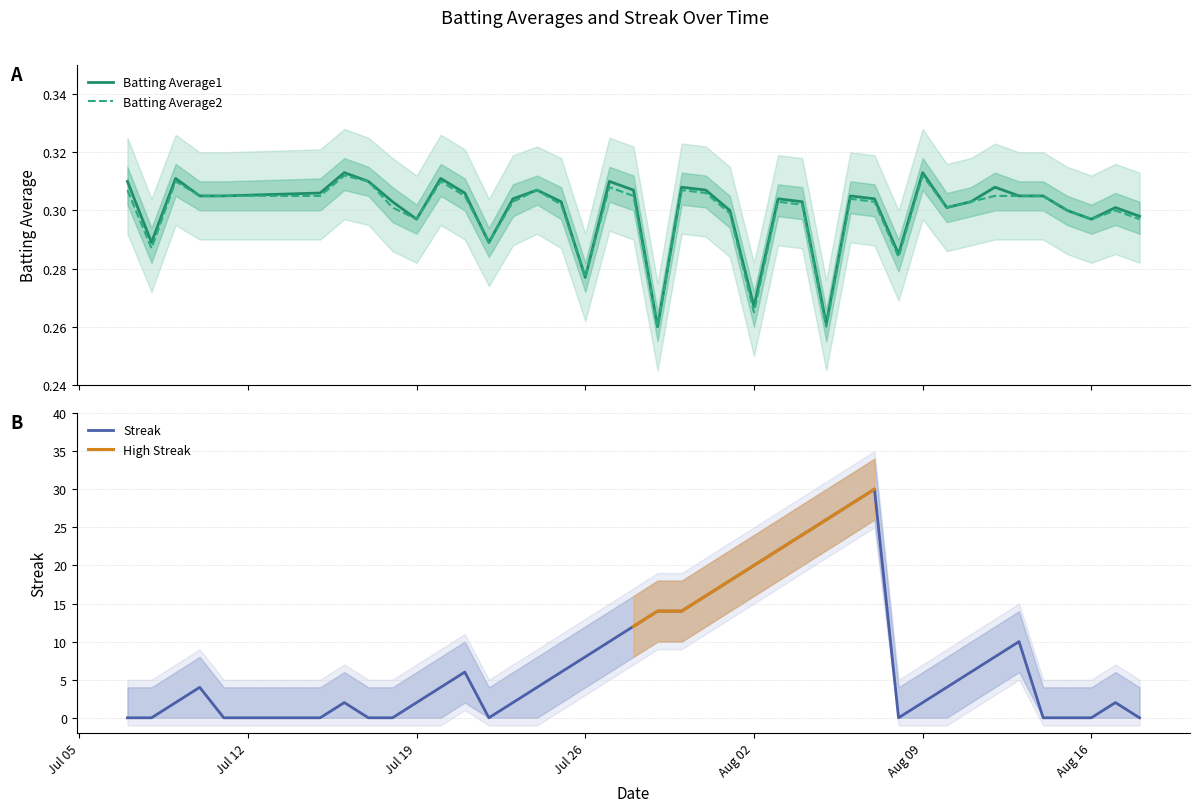

The Streak series shows 15 at Aug 16. True or false?

False